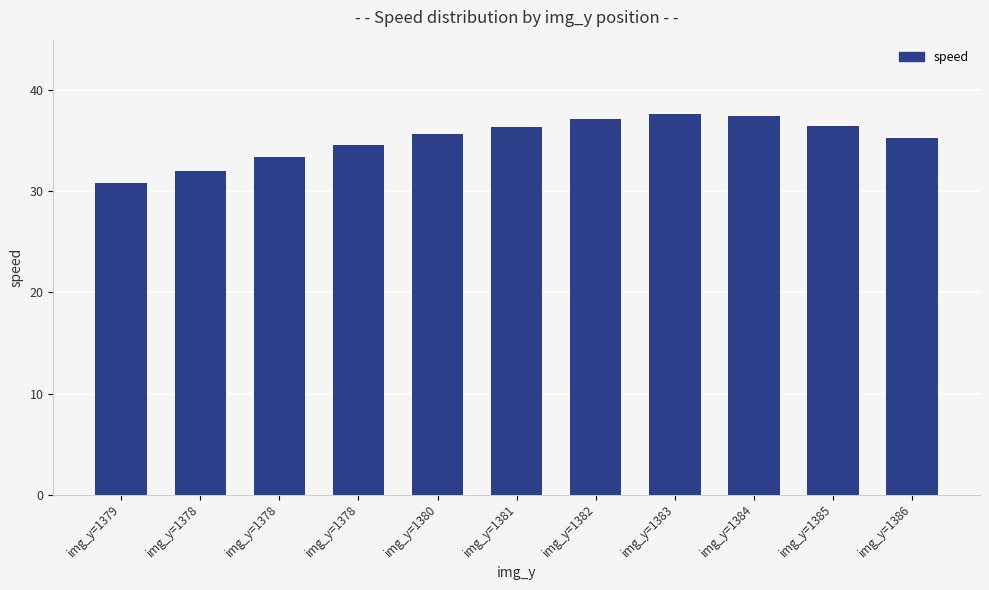

What is the maximum value shown in the chart?

37.6